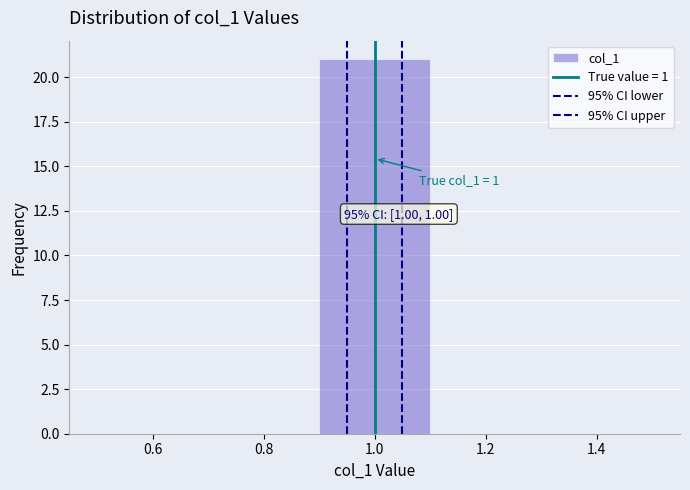

Over which range of the x-axis is the bar tallest?

0.9 to 1.1